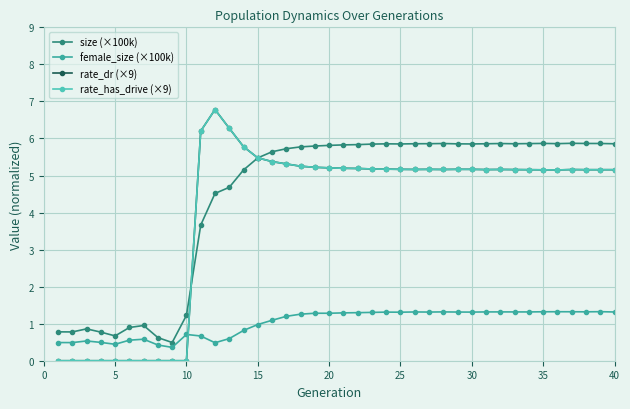

What is the difference between the second highest and minimum values in the rate_has_drive (×9) series?

6.3